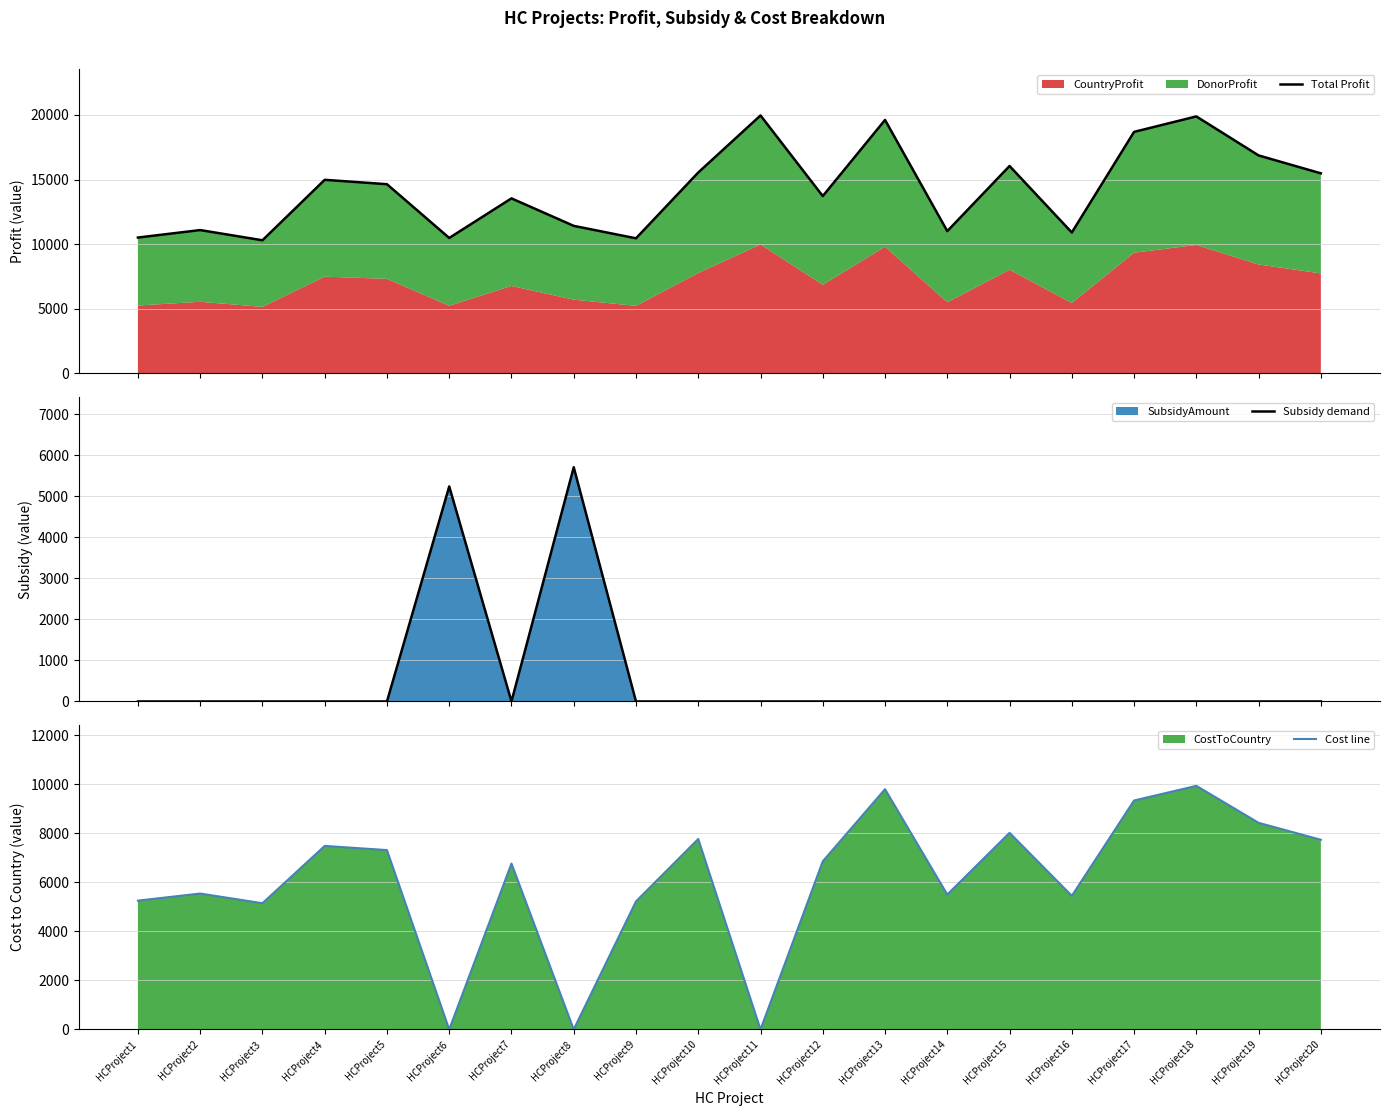

Between HCProject11 and HCProject13, which series saw the biggest shift?

Cost line